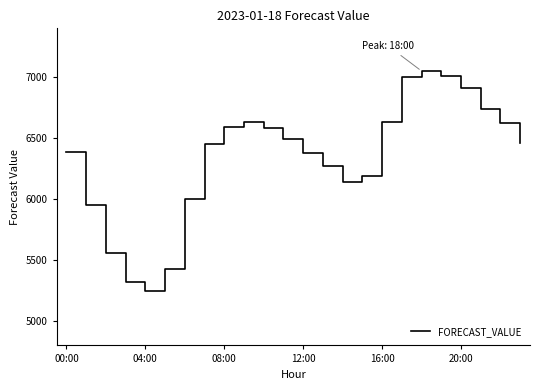

What is the smallest value displayed?

5242.5